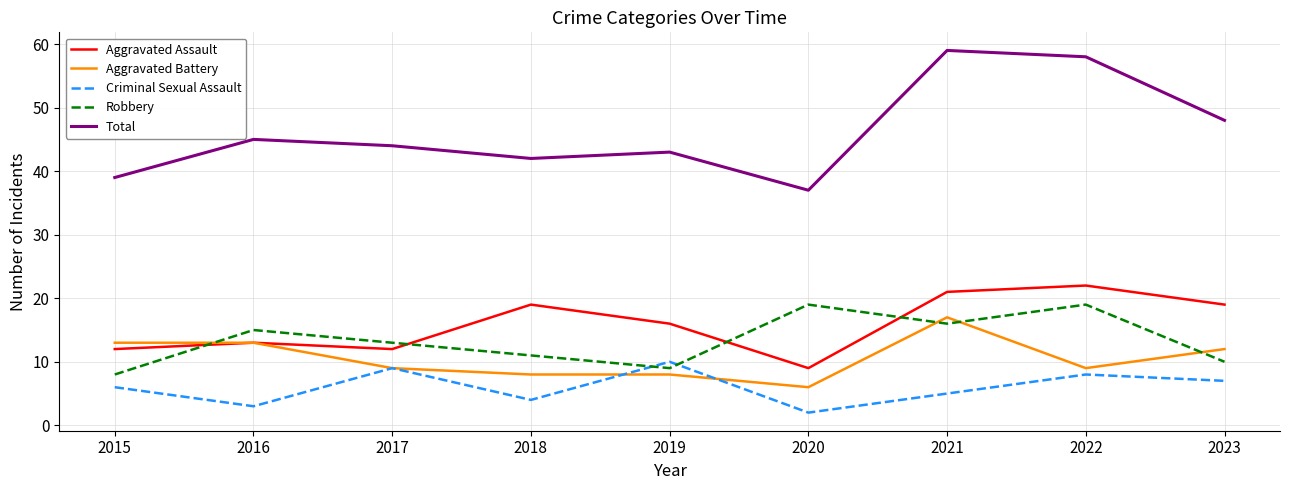

At which category does Aggravated Assault reach its first local valley?

2017